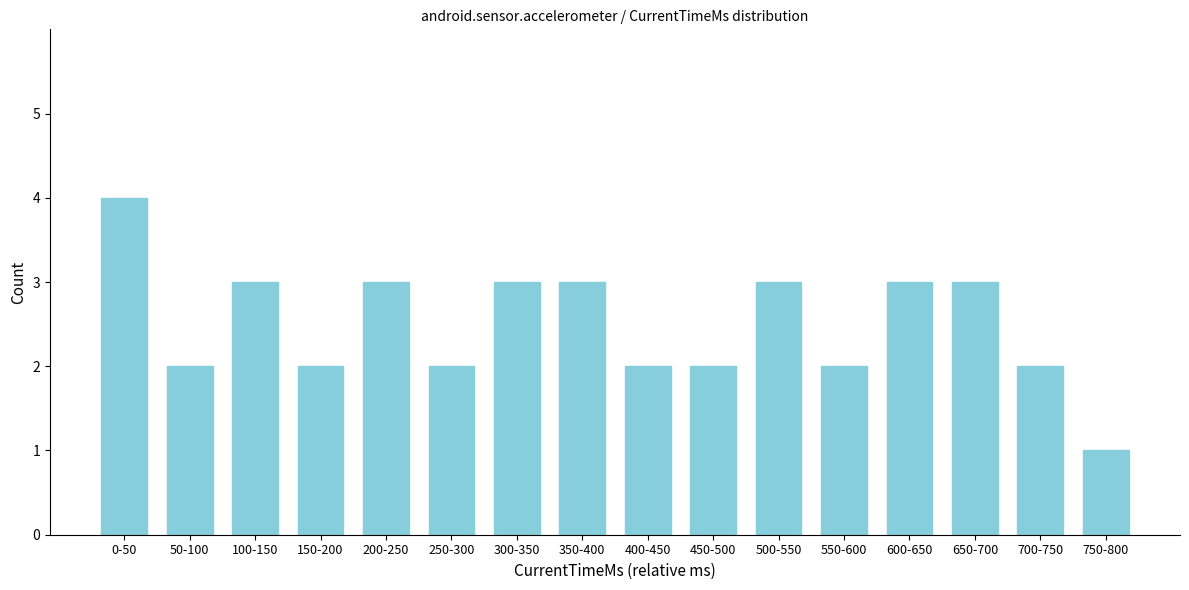

Reading right to left, extract all data points from this chart.

750-800=1	700-750=2	650-700=3	600-650=3	550-600=2	500-550=3	450-500=2	400-450=2	350-400=3	300-350=3	250-300=2	200-250=3	150-200=2	100-150=3	50-100=2	0-50=4